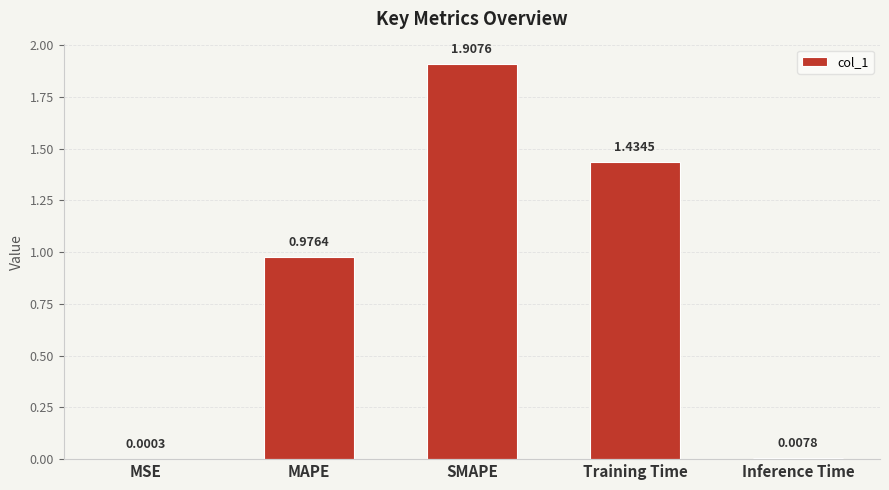

Where is the data nearest to the value 0?

MSE